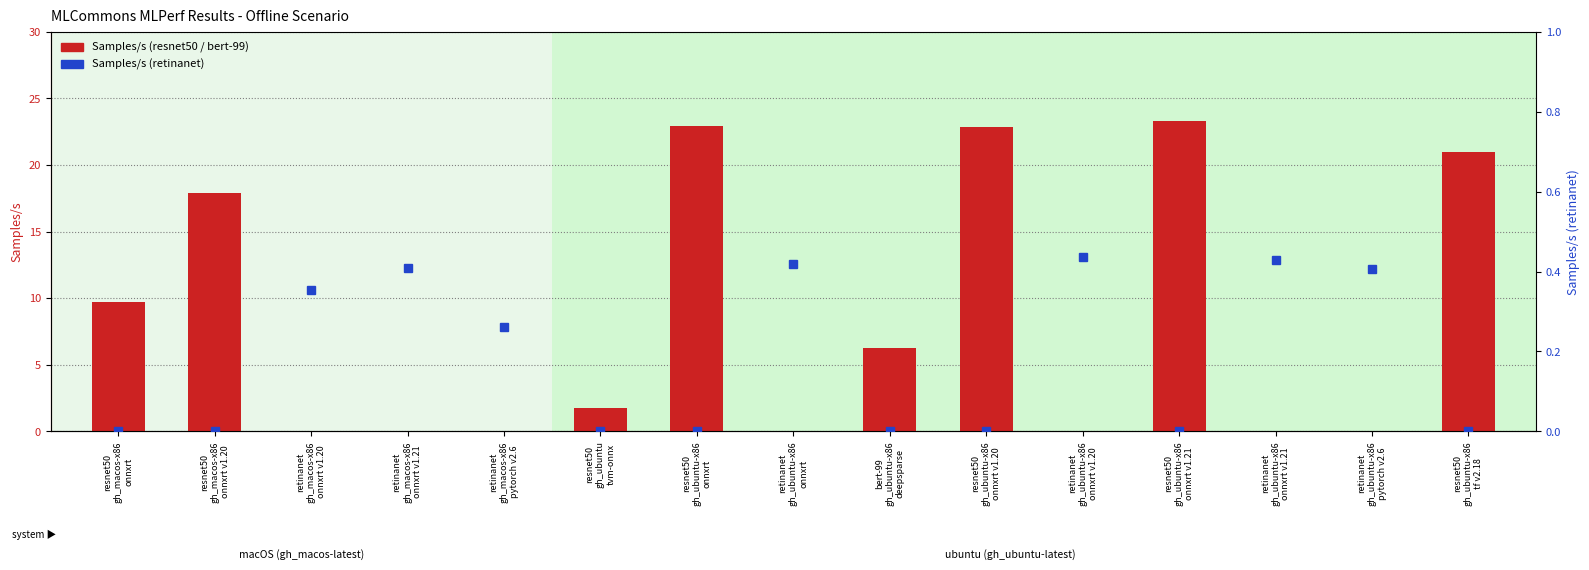

What is the label of the 6th bar from the left?

resnet50
gh_ubuntu
tvm-onnx